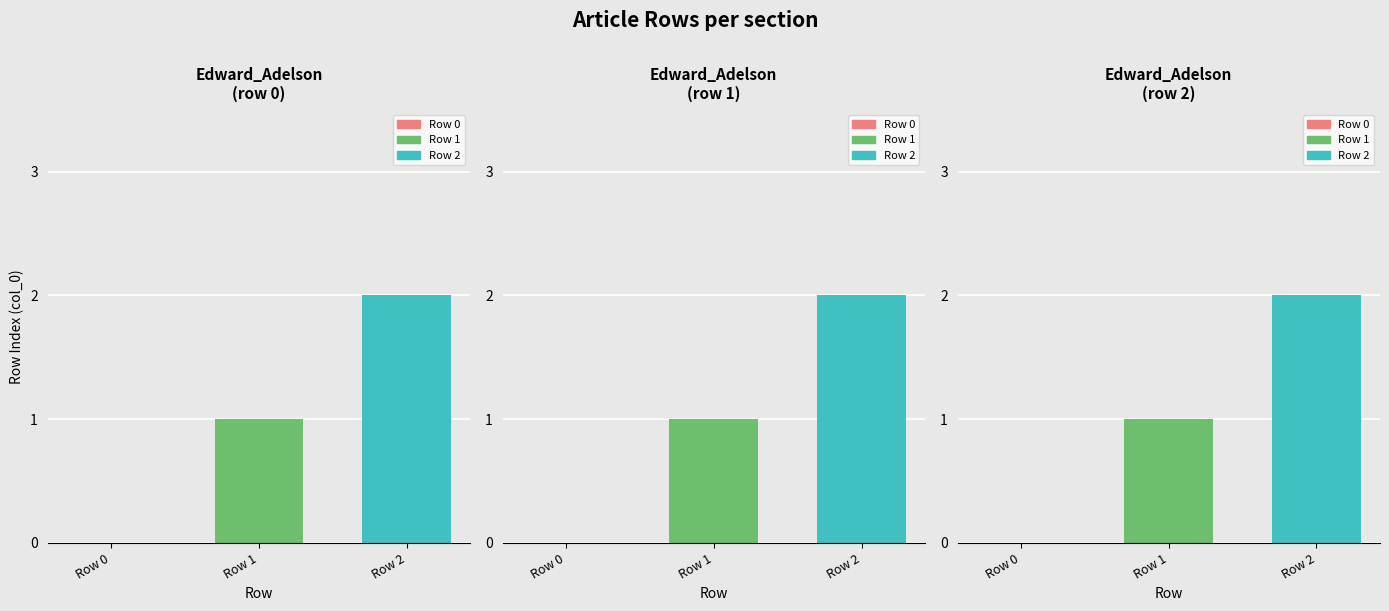

Does the chart contain stacked bars?

No